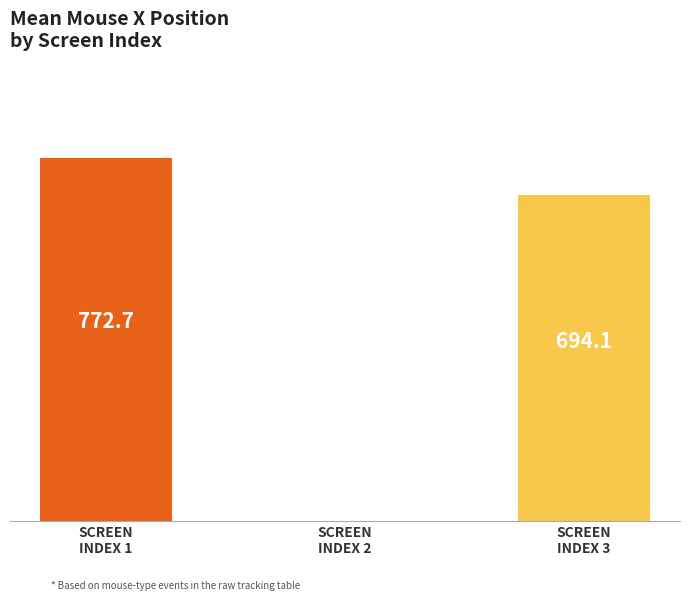

Between SCREEN
INDEX 3 and SCREEN
INDEX 2, which is larger?

SCREEN
INDEX 3